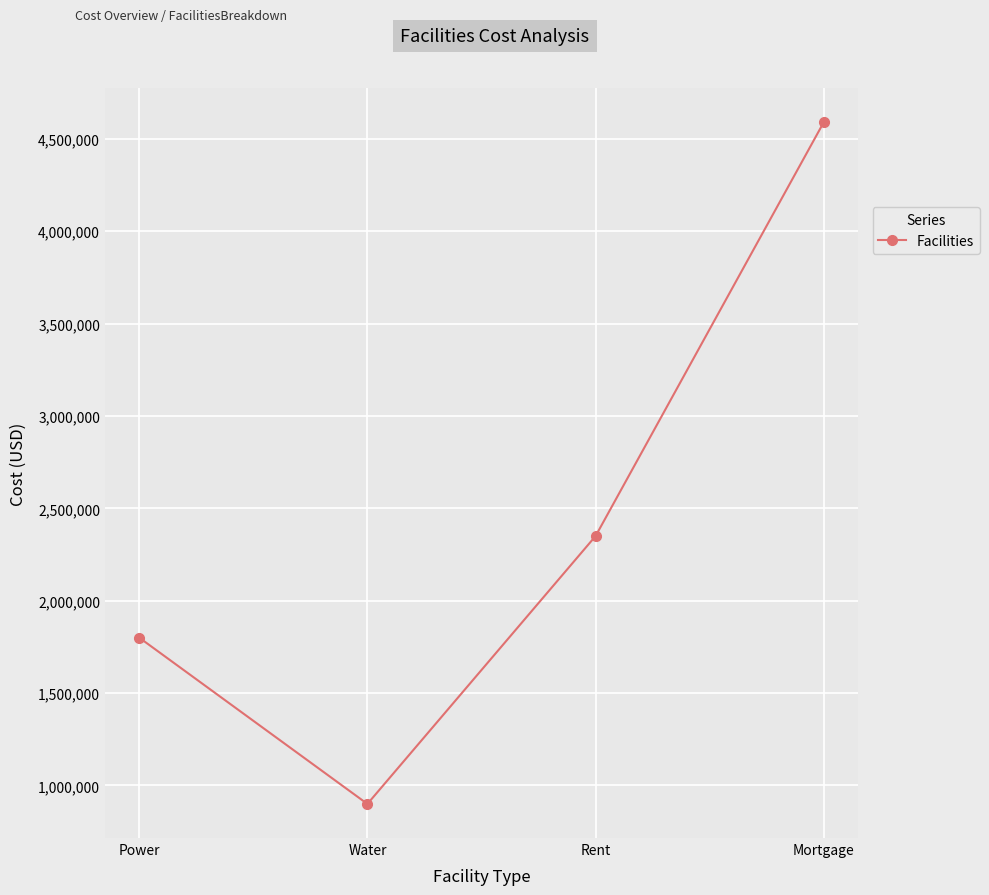

Reading left to right, extract all data points from this chart.

Power=1800000	Water=900000	Rent=2350000	Mortgage=4590210